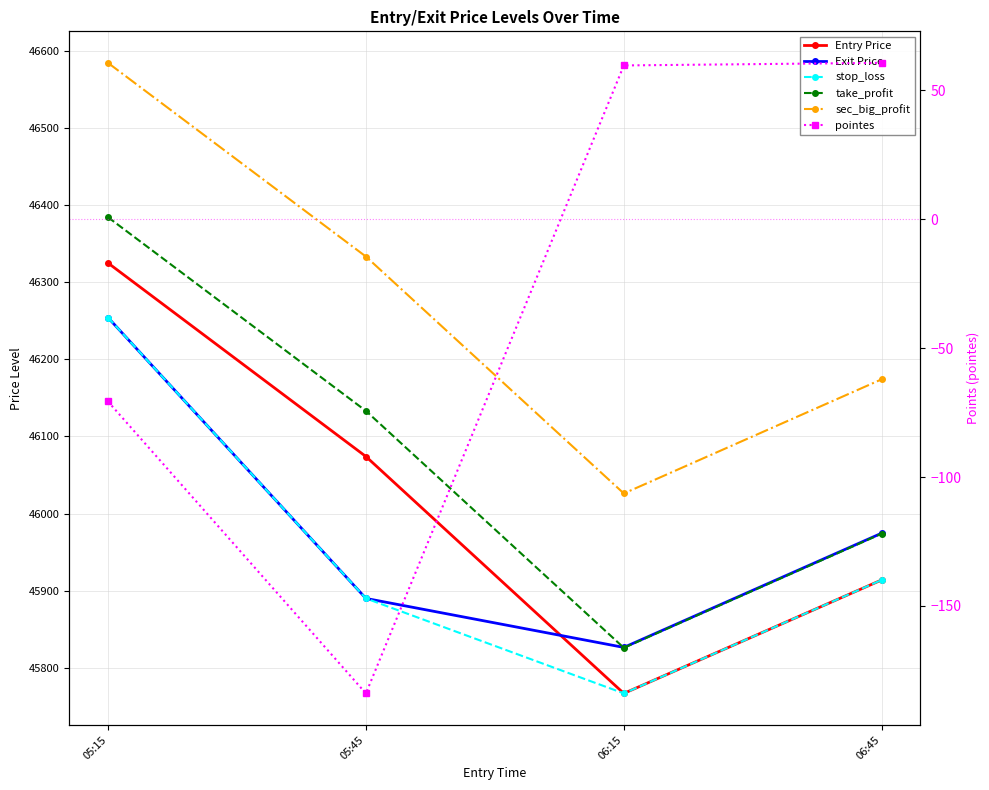

What is the label of the 4th point from the left?

06:45